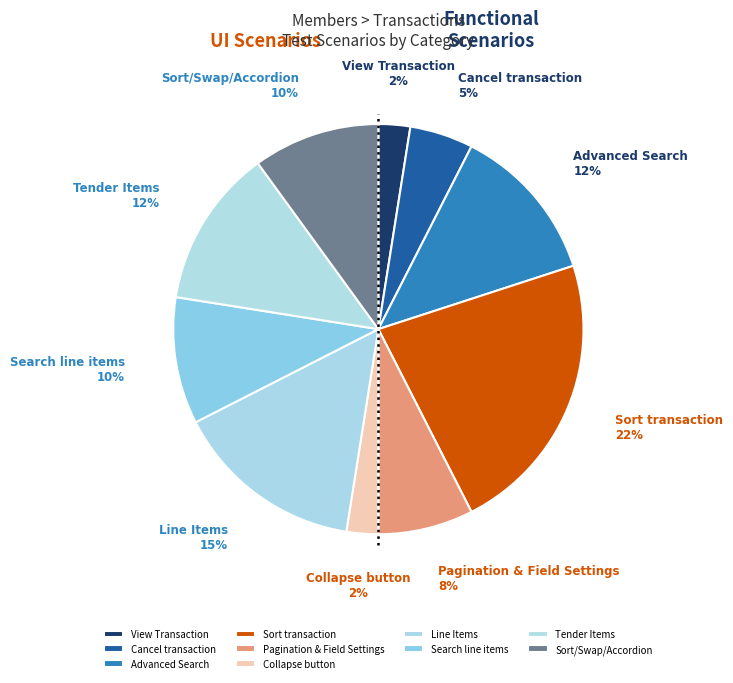

To the nearest percent, what portion does Collapse button represent?

2%